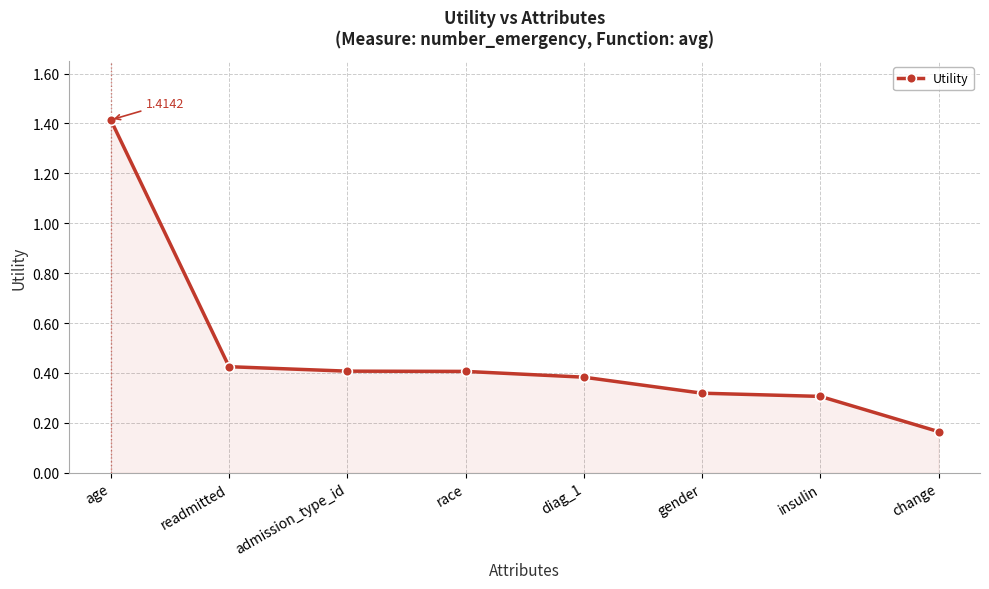

What is the label of the 6th point from the right?

admission_type_id